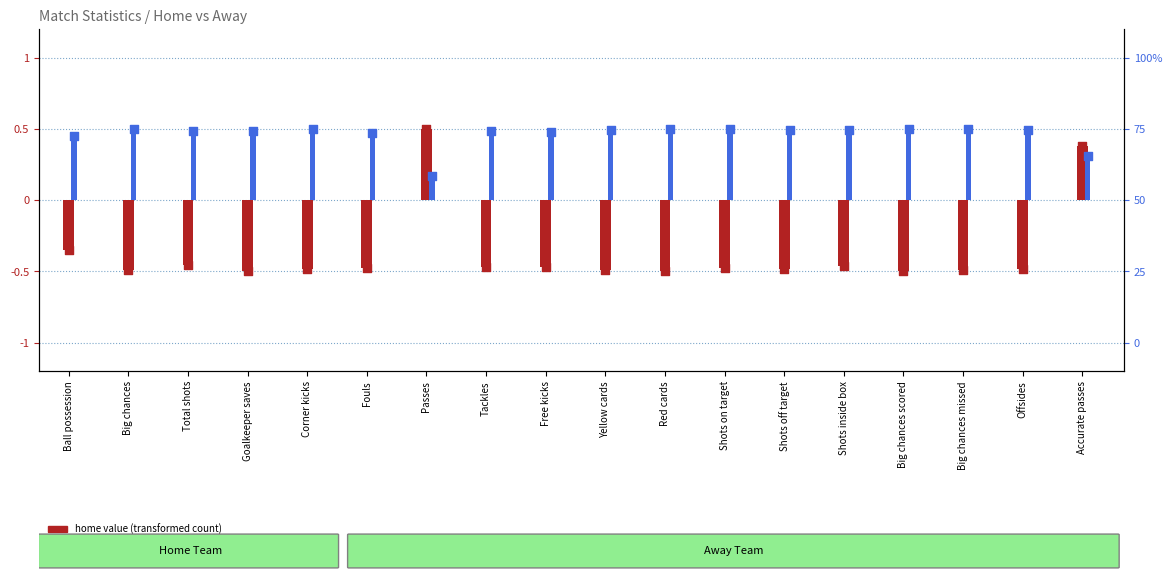

Which series contains the highest Y value?

home value (transformed)